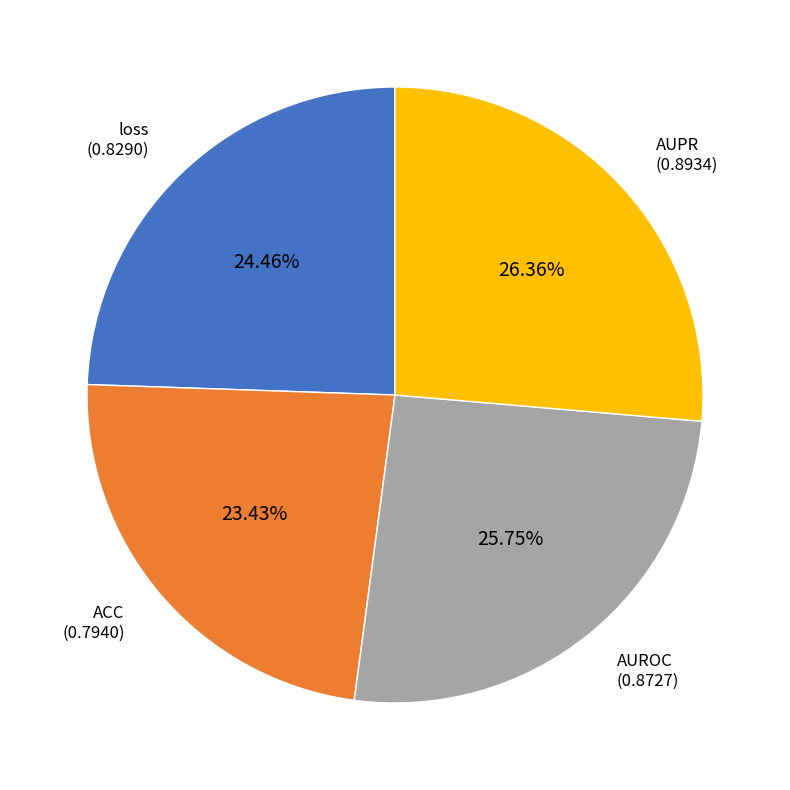

Is there a majority slice in this chart?

No